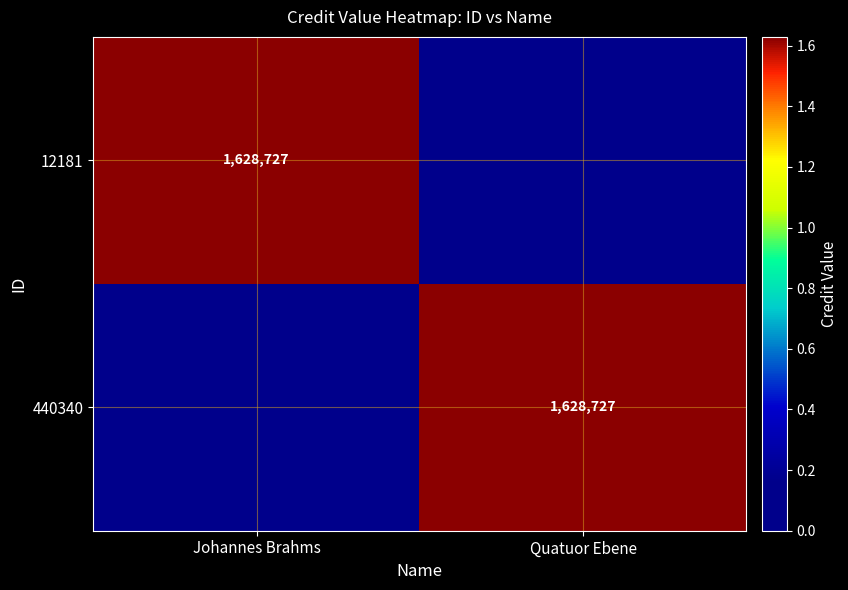

True or false: 12181 has a value of 1628727 at Johannes Brahms.

True